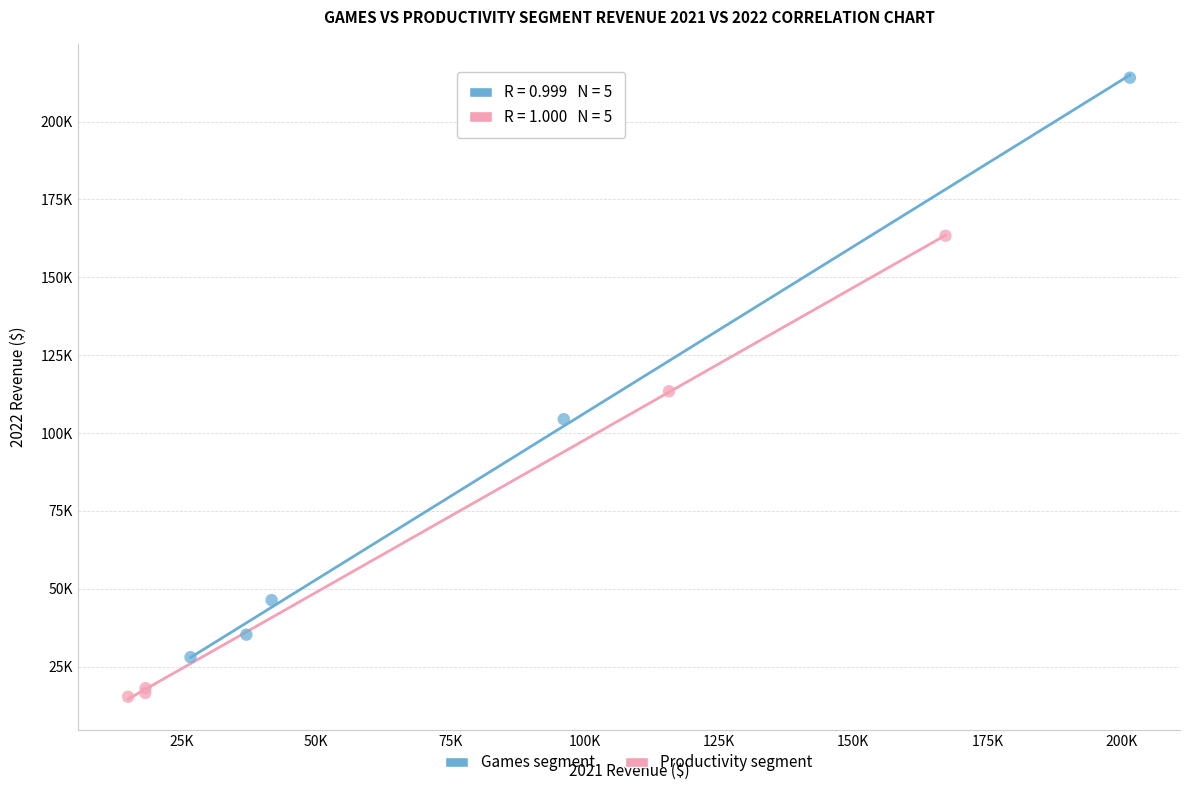

What are all the series names shown in the legend?

Games segment, Productivity segment